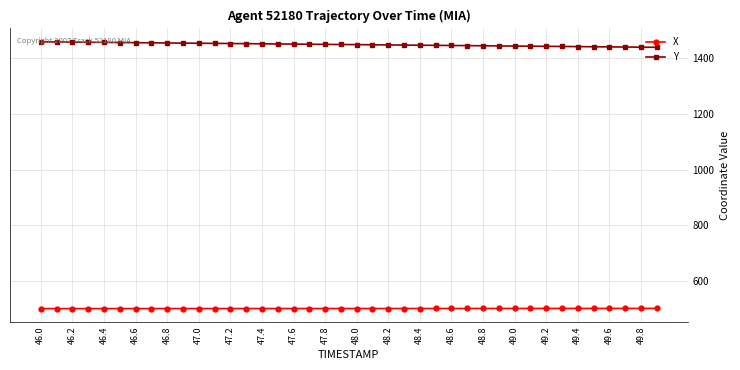

What is the minimum value for Y?

1438.4